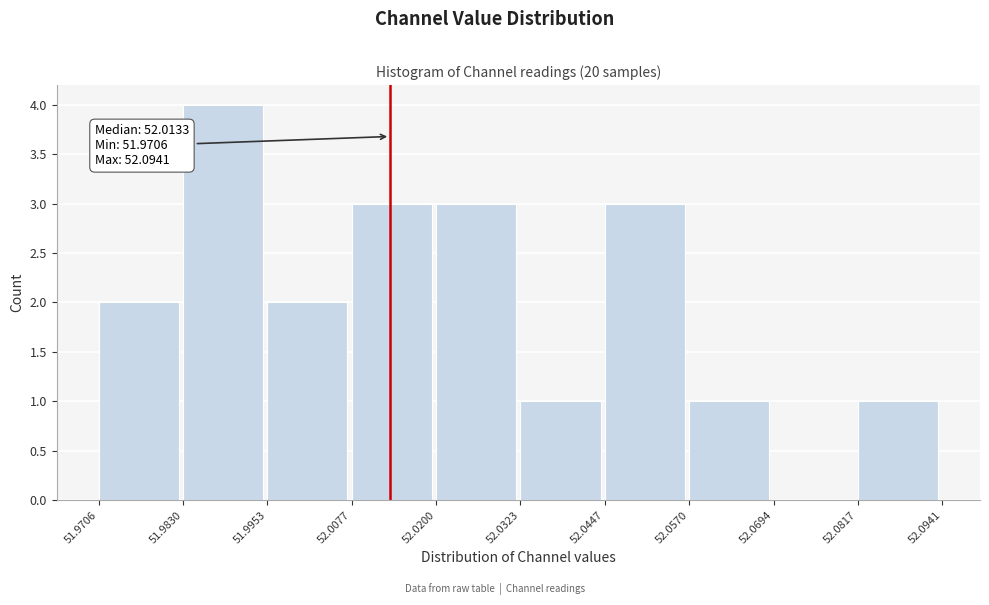

Over which range of the x-axis is the bar tallest?

51.9830 to 51.9953